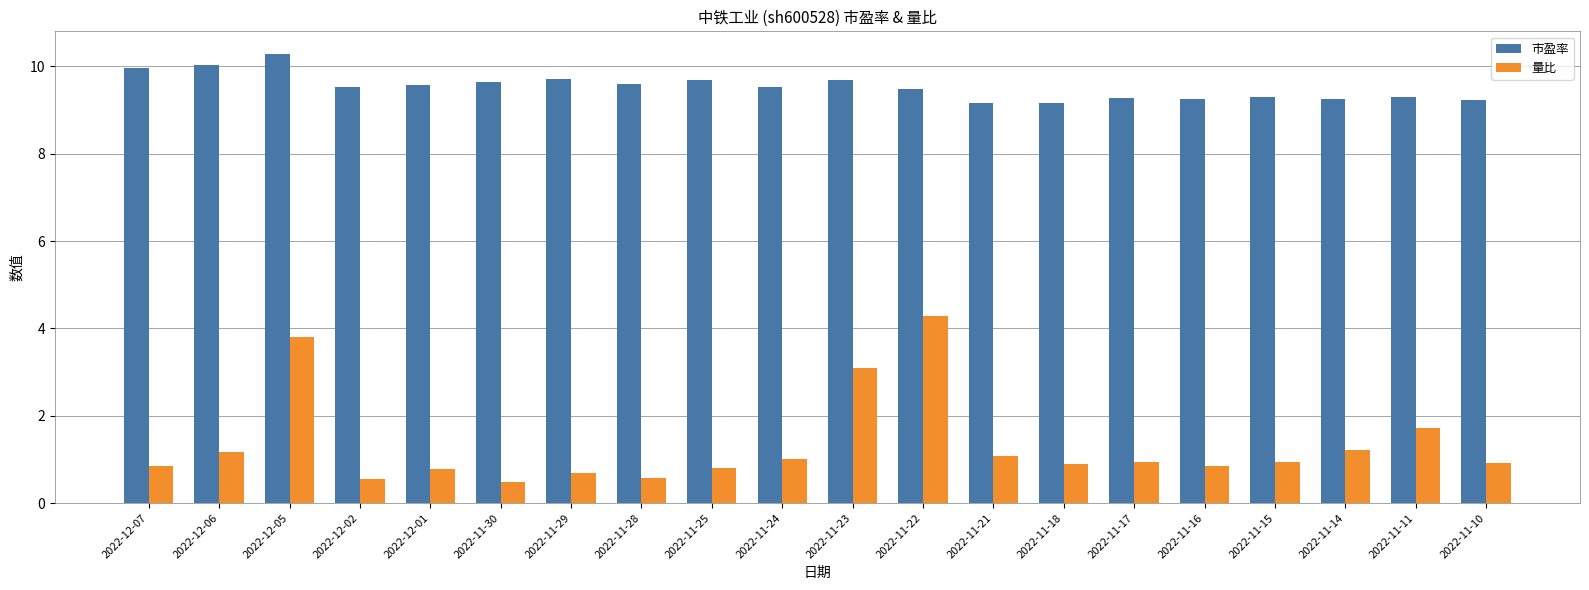

Which series has the widest spread of values?

量比